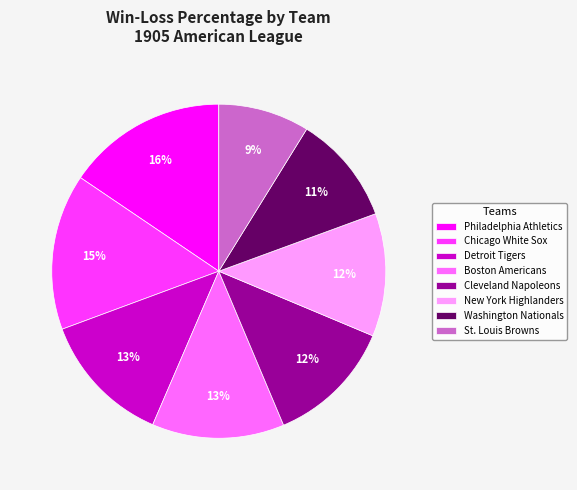

Which slice is the smallest?

St. Louis Browns